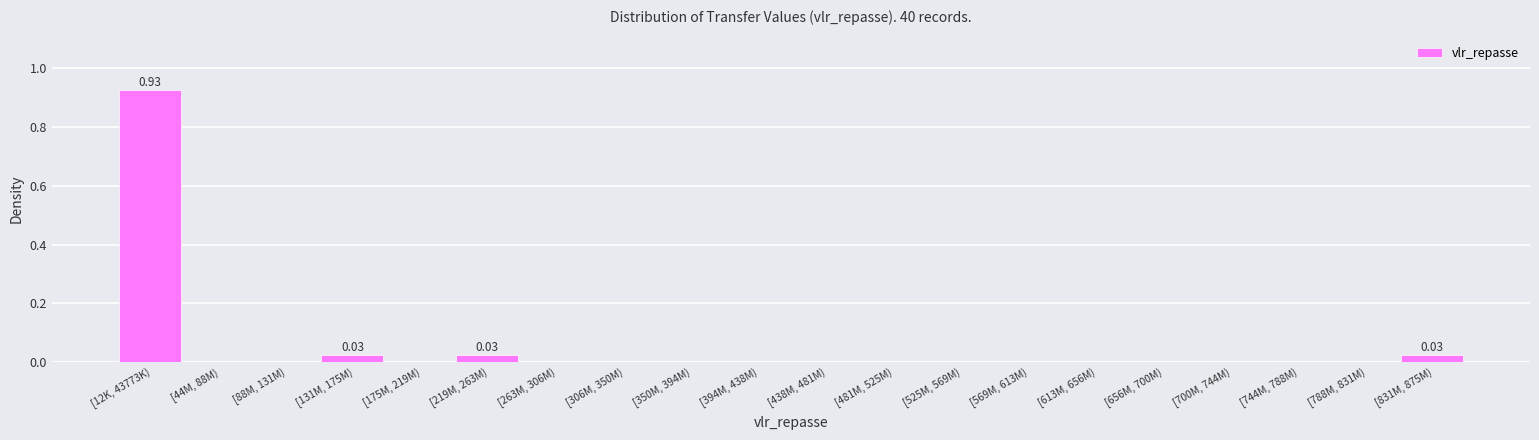

What is the sum of all values?

1.0